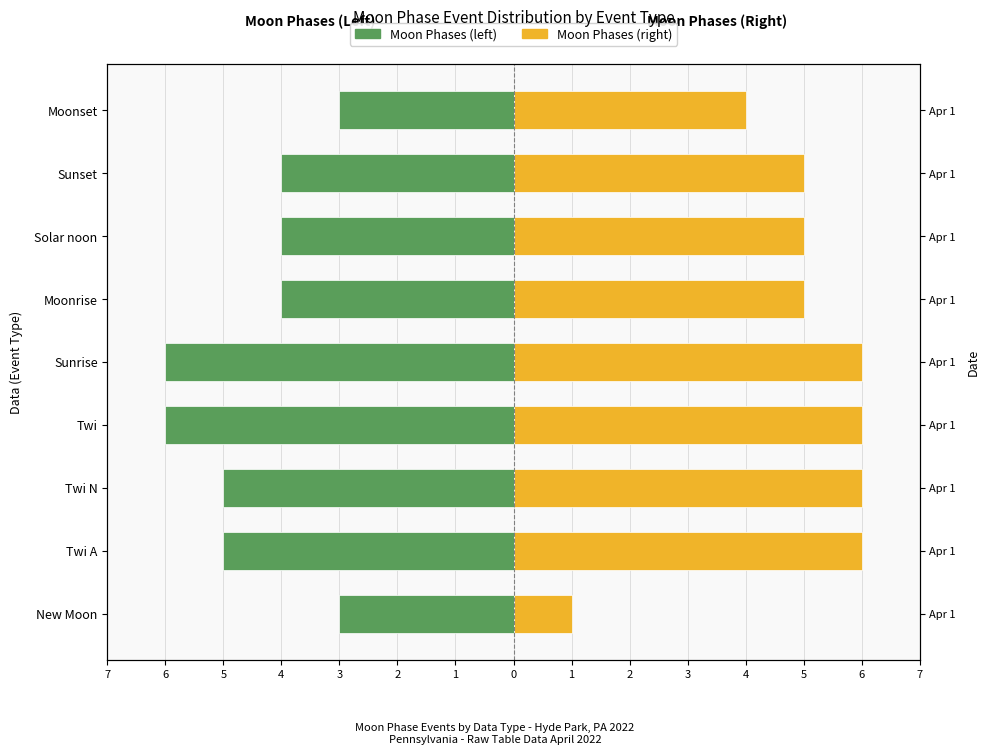

Reading left to right, transcribe all the data shown in this chart.

Moon Phases (left): -3	-5	-5	-6	-6	-4	-4	-4	-3
Moon Phases (right): 1	6	6	6	6	5	5	5	4